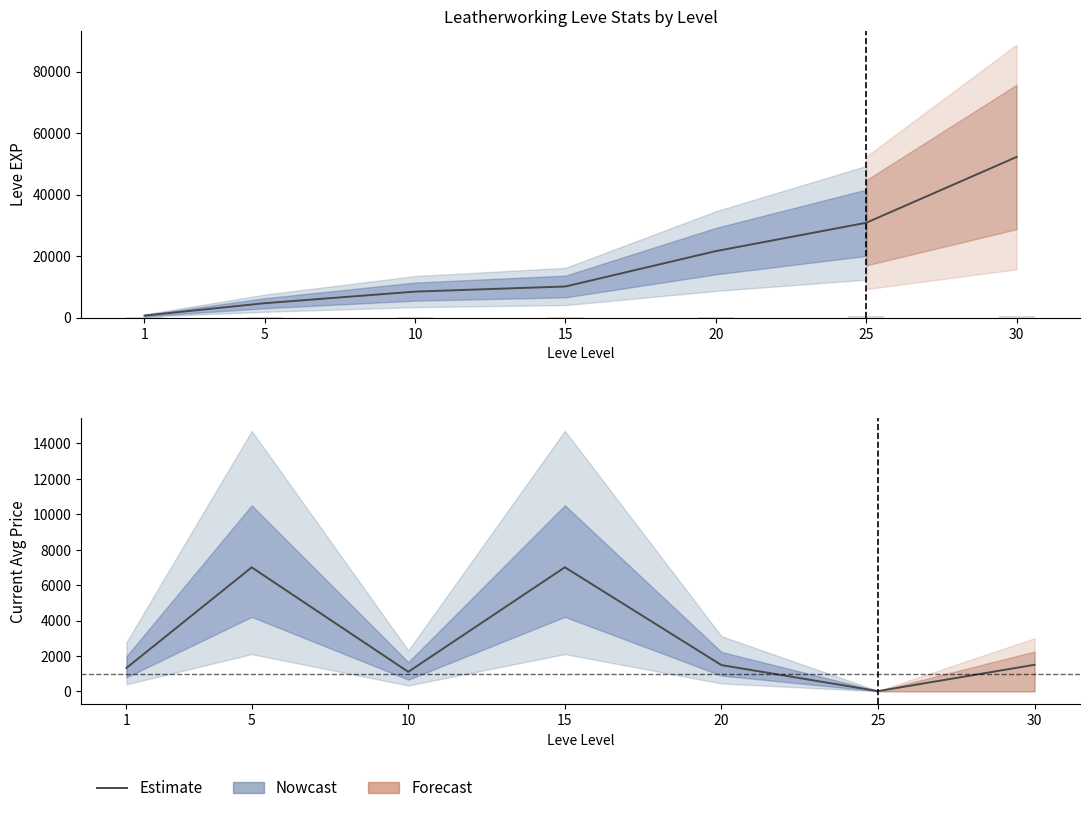

What is the difference between the second highest and second lowest values?

5902